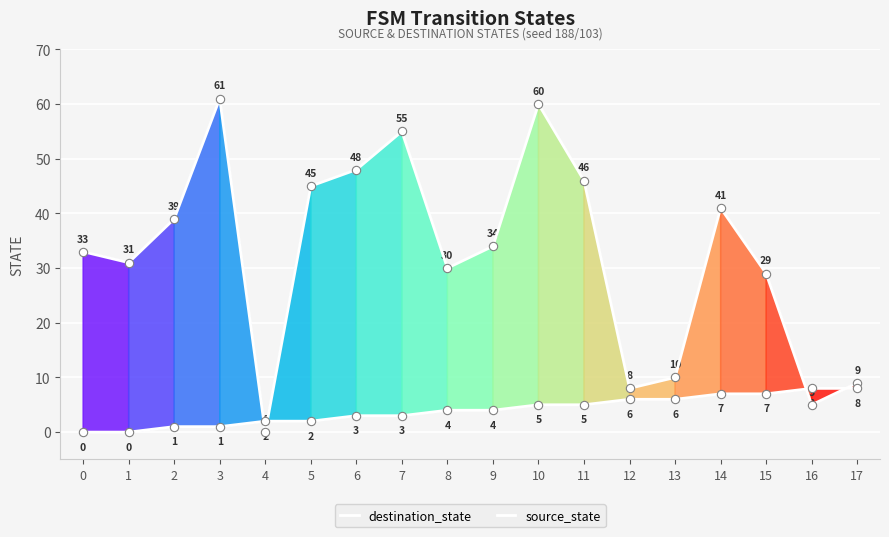

Which series has the largest total across all categories?

destination_state